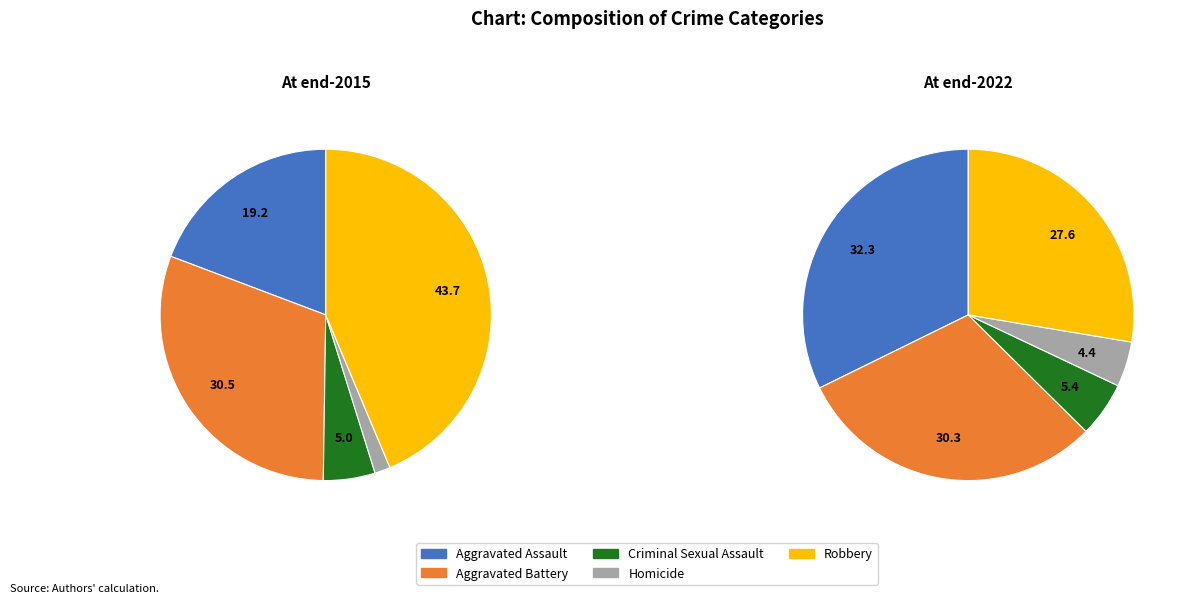

Is it true that Criminal Sexual Assault is 1% of the pie?

False